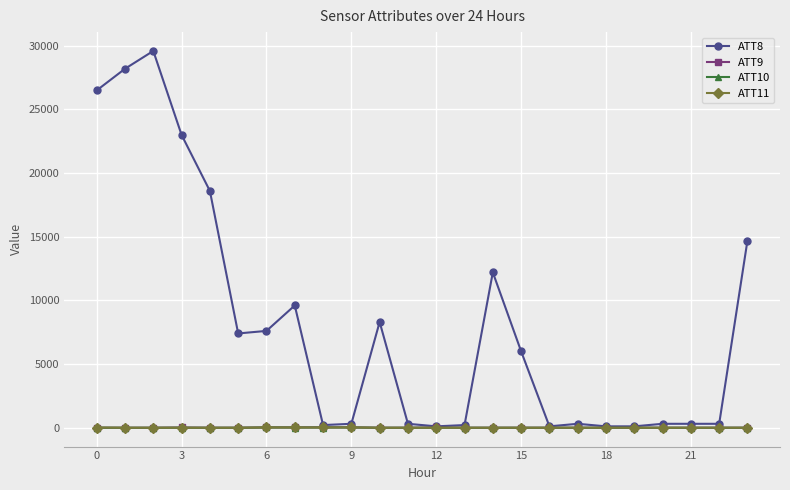

True or false: ATT11 has more than 0 interior local peaks.

True